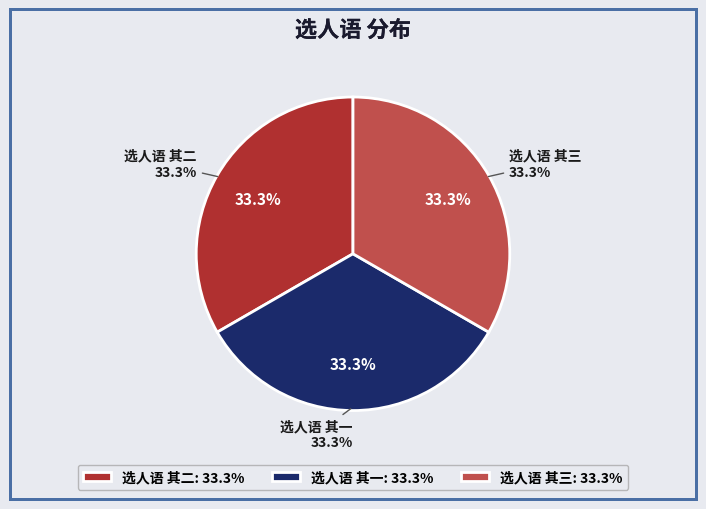

Count the number of slices in the pie.

3